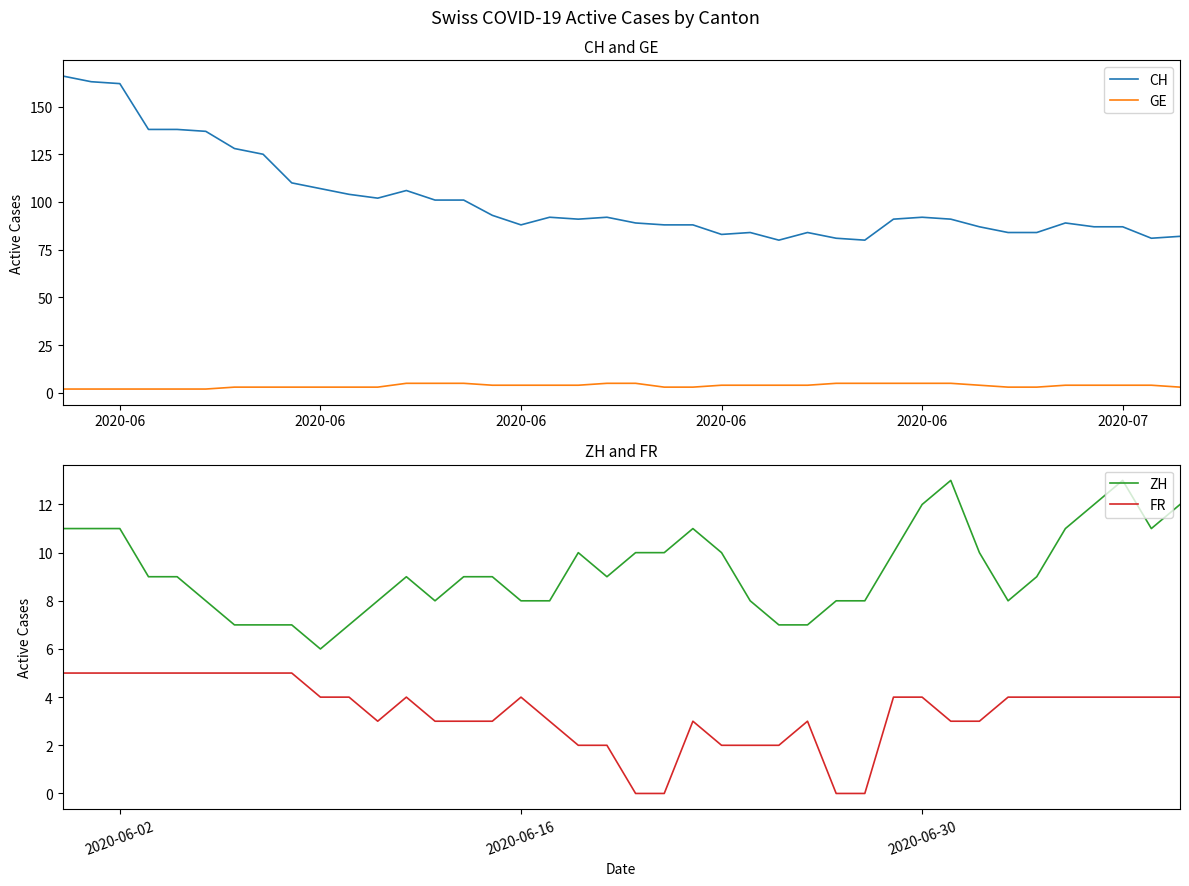

How many interior local peaks does the CH series have?

7